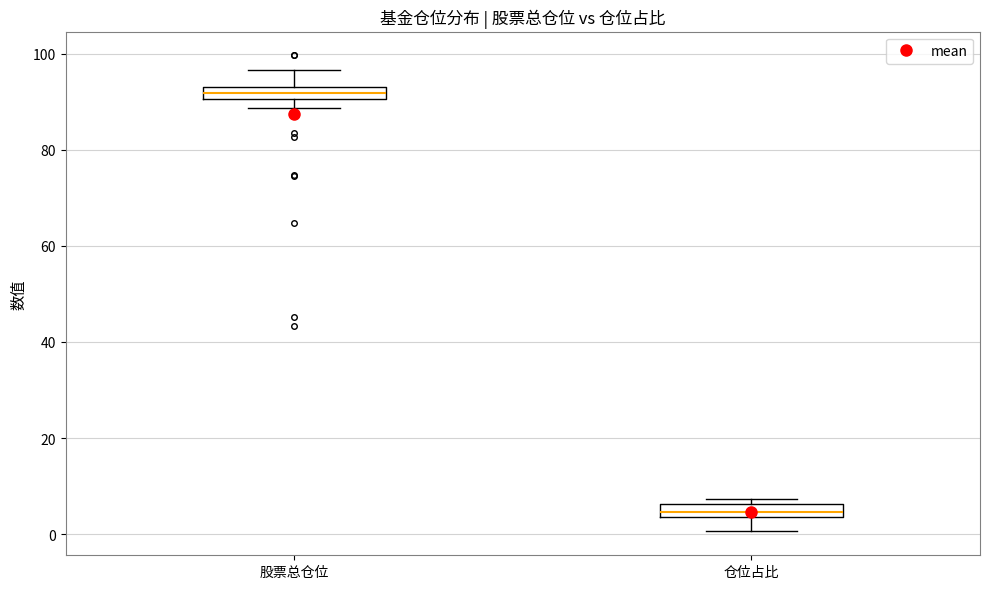

Where is the lower edge of the box for 股票总仓位 on the y-axis? The values are not printed on the chart, so give them approximately, as read against the axis.

90